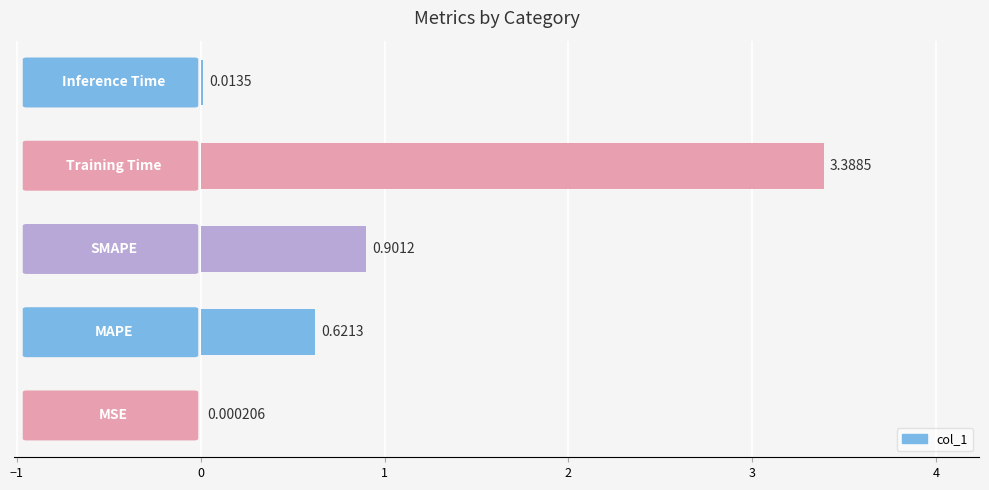

What is the greatest value displayed?

3.4